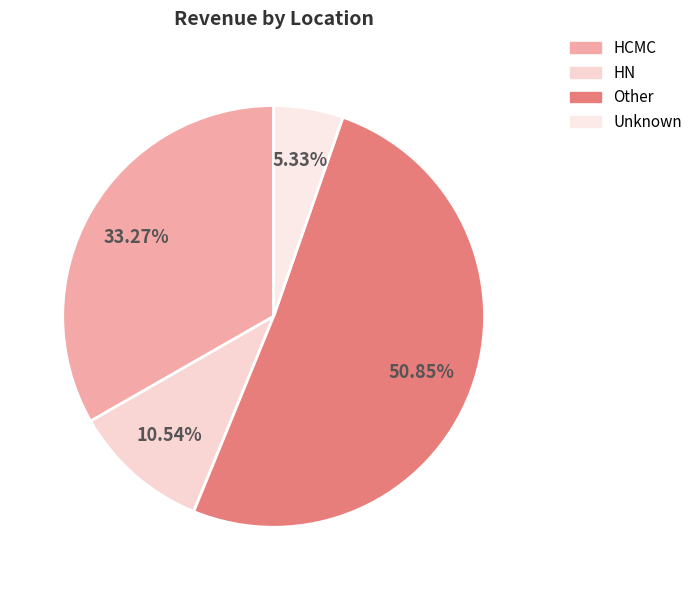

What is the ratio of the value at Other to the value at HCMC?

1.5